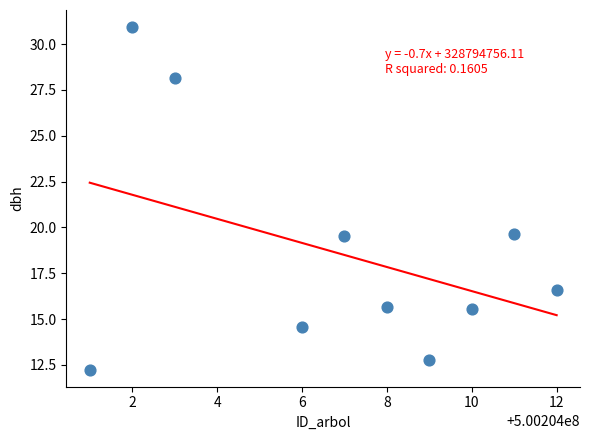

What is the range of X values (max minus min)?

11.0